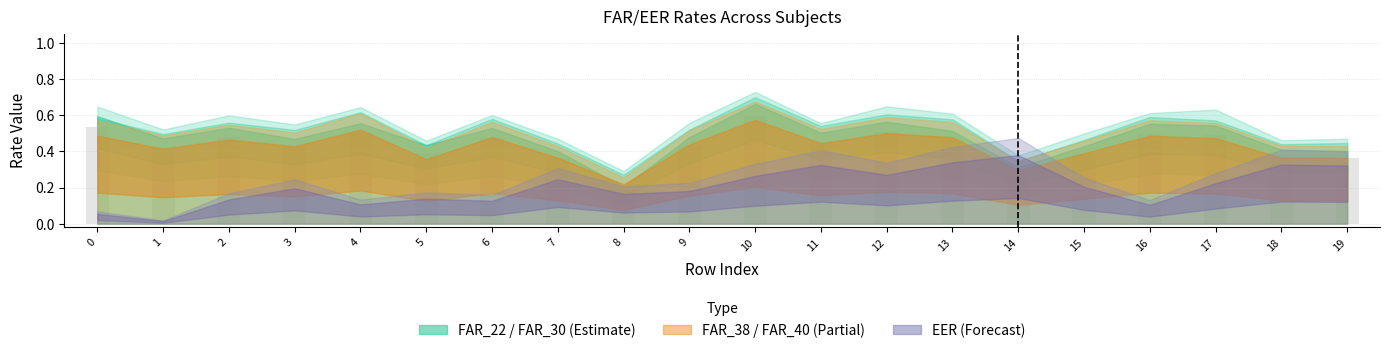

Where is the data nearest to the value 0?

8